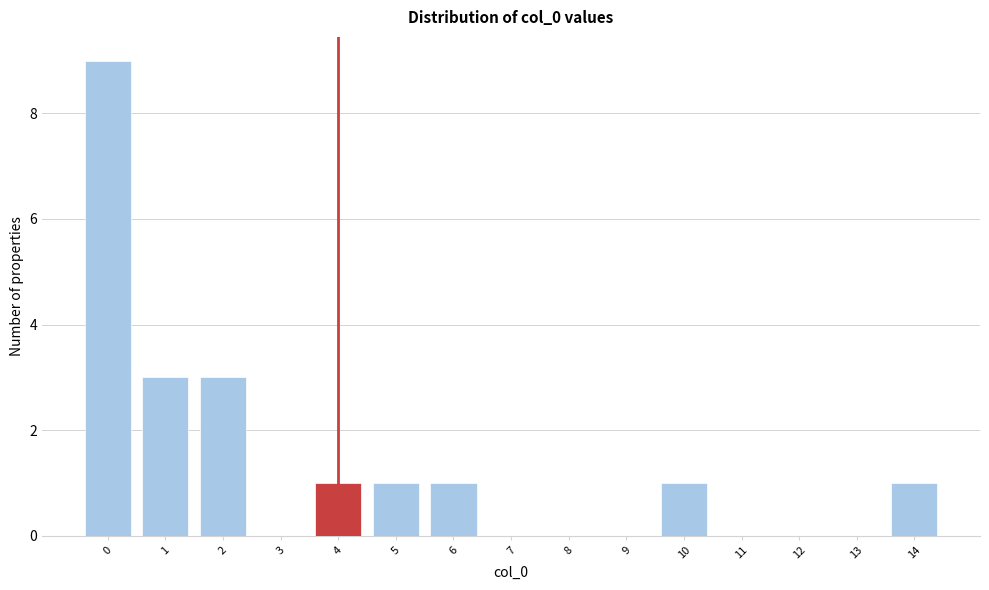

Reading left to right, transcribe all the data shown in this chart.

0=9	1=3	2=3	3=0	4=1	5=1	6=1	7=0	8=0	9=0	10=1	11=0	12=0	13=0	14=1